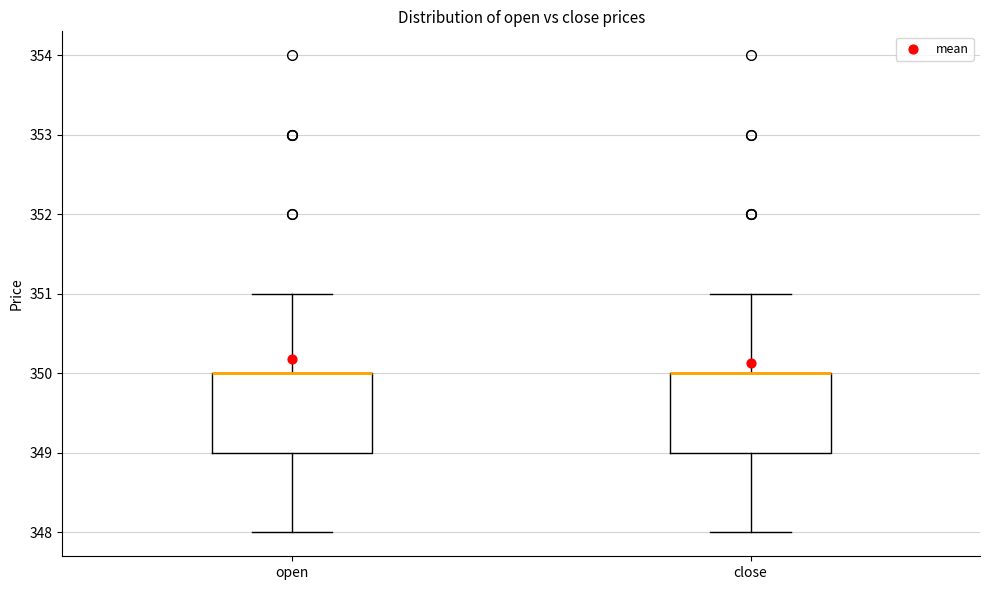

Where does the upper whisker of the box for close end on the y-axis? The values are not printed on the chart, so give them approximately, as read against the axis.

351